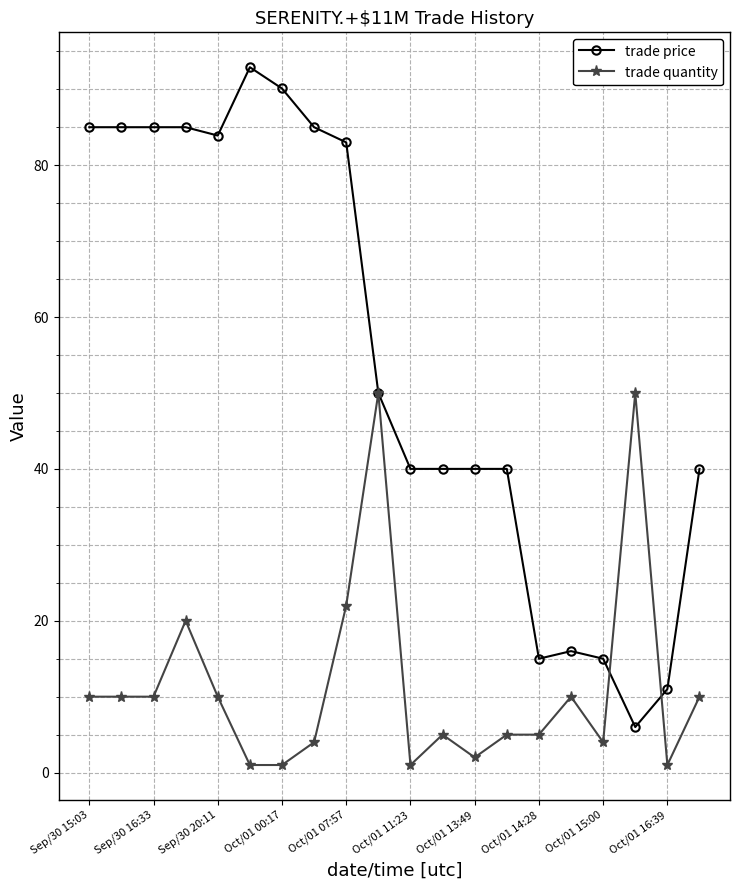

What is the minimum value for trade price?

6.0